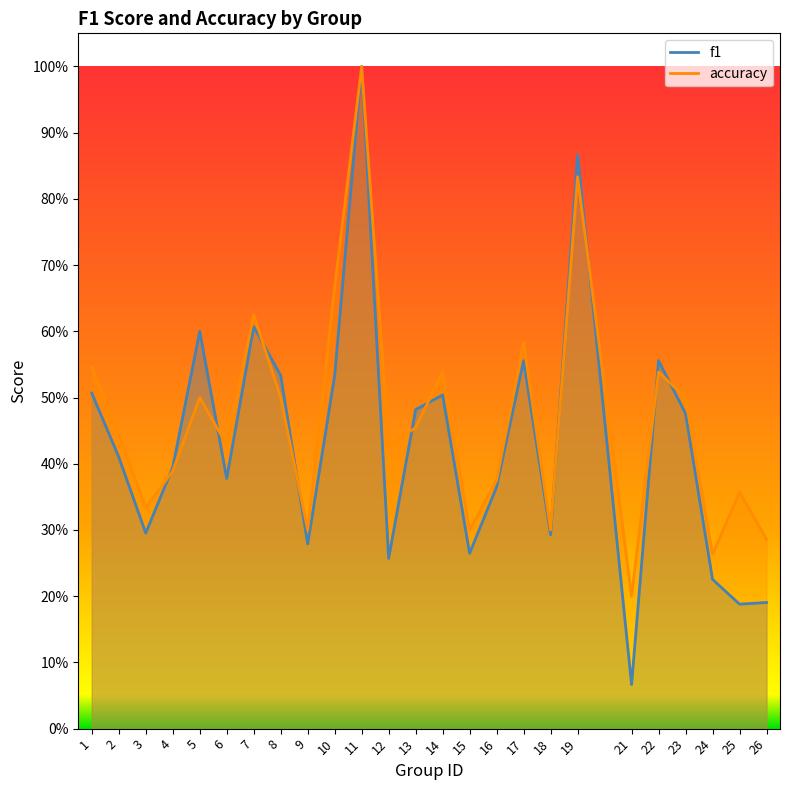

What is the difference between the highest and lowest values at 21?

0.1